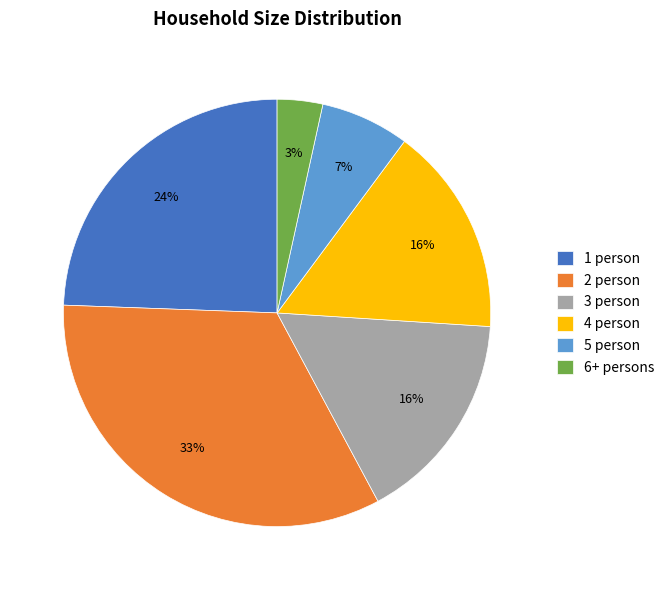

How many segments does this pie chart have?

6